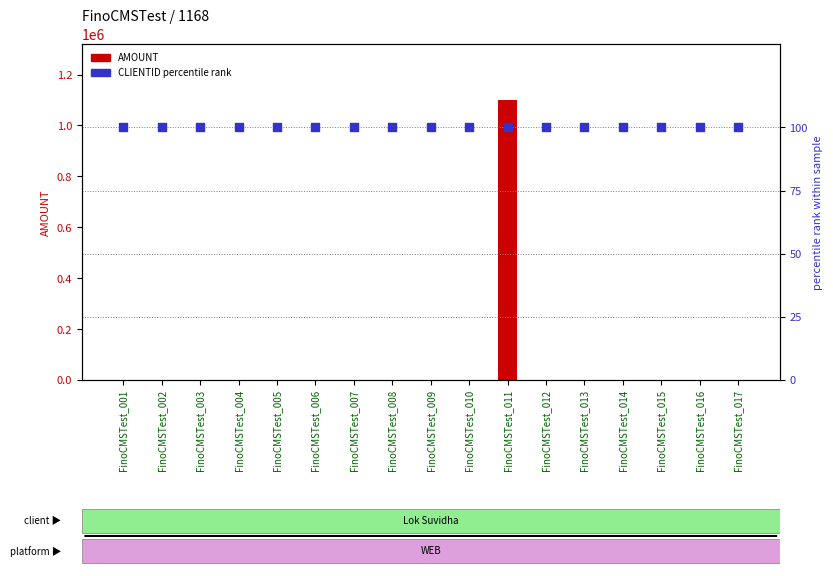

What are all the series names shown in the legend?

AMOUNT, CLIENTID percentile rank